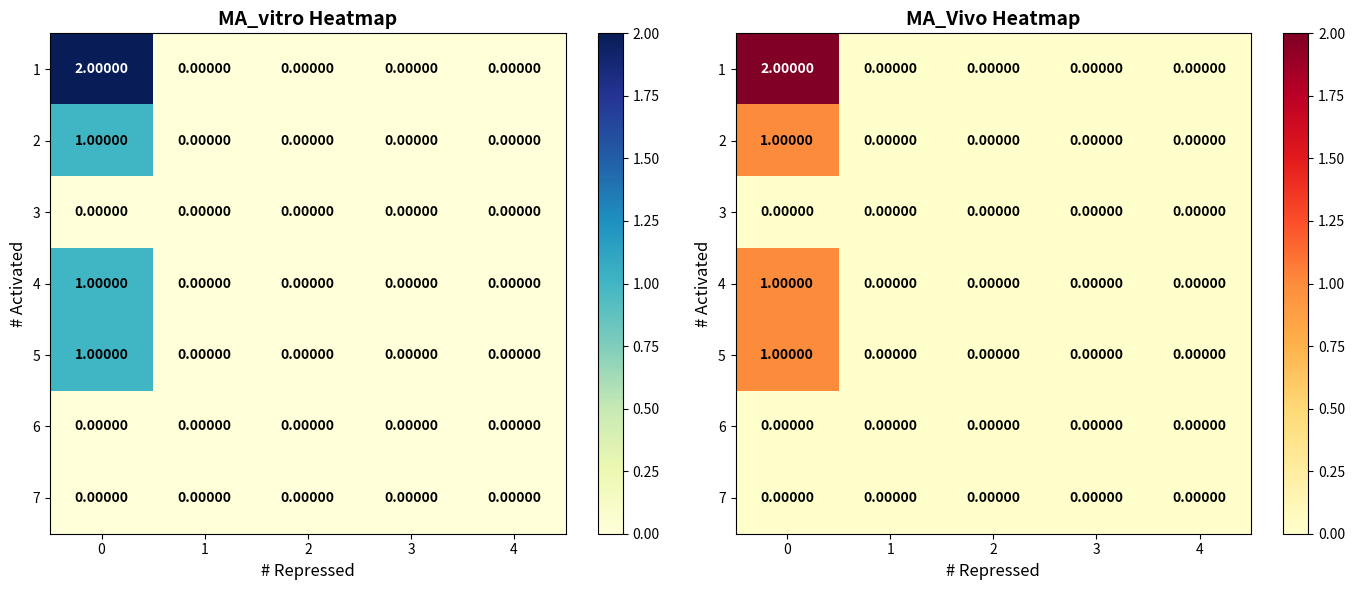

Is it true that 1 equals 2 at 0?

True